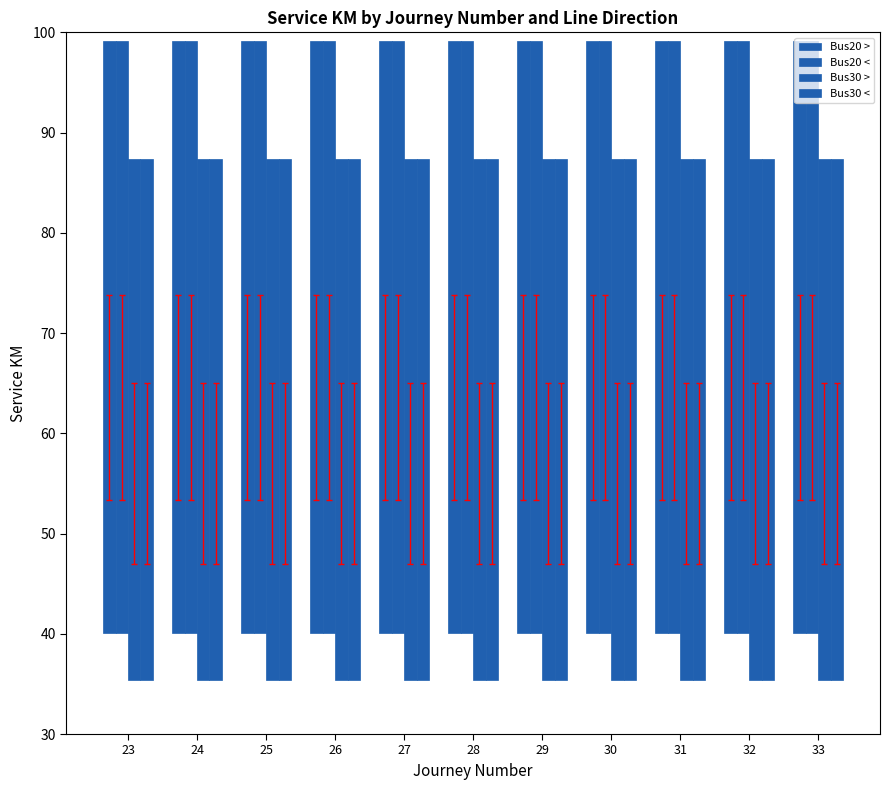

What is the difference between the highest and lowest values at 25?

7